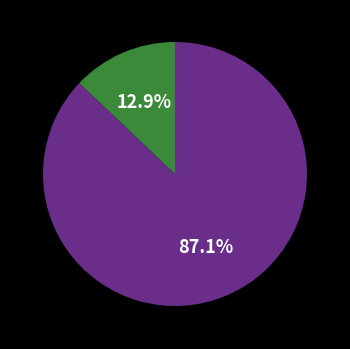

To the nearest percent, what is the average slice percentage?

50%